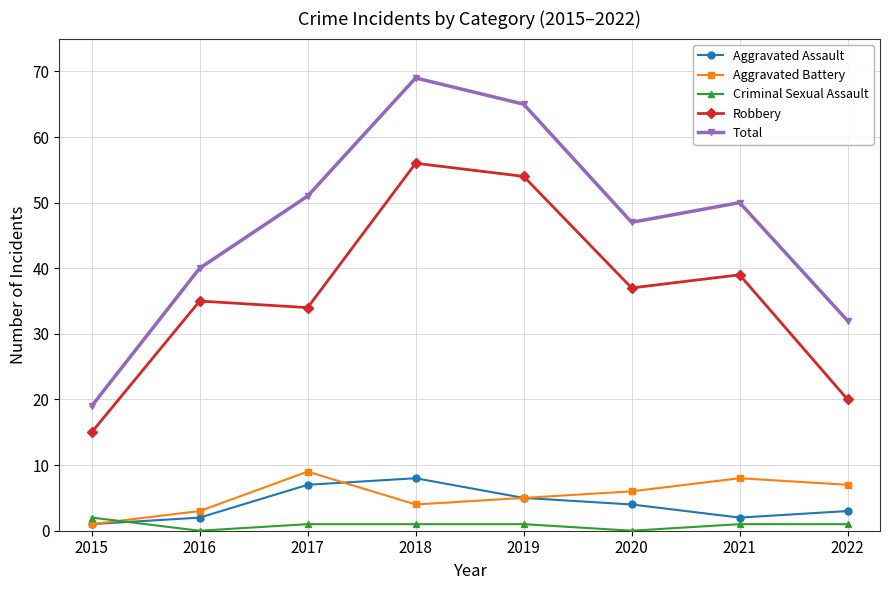

What are all the series names shown in the legend?

Aggravated Assault, Aggravated Battery, Criminal Sexual Assault, Robbery, Total